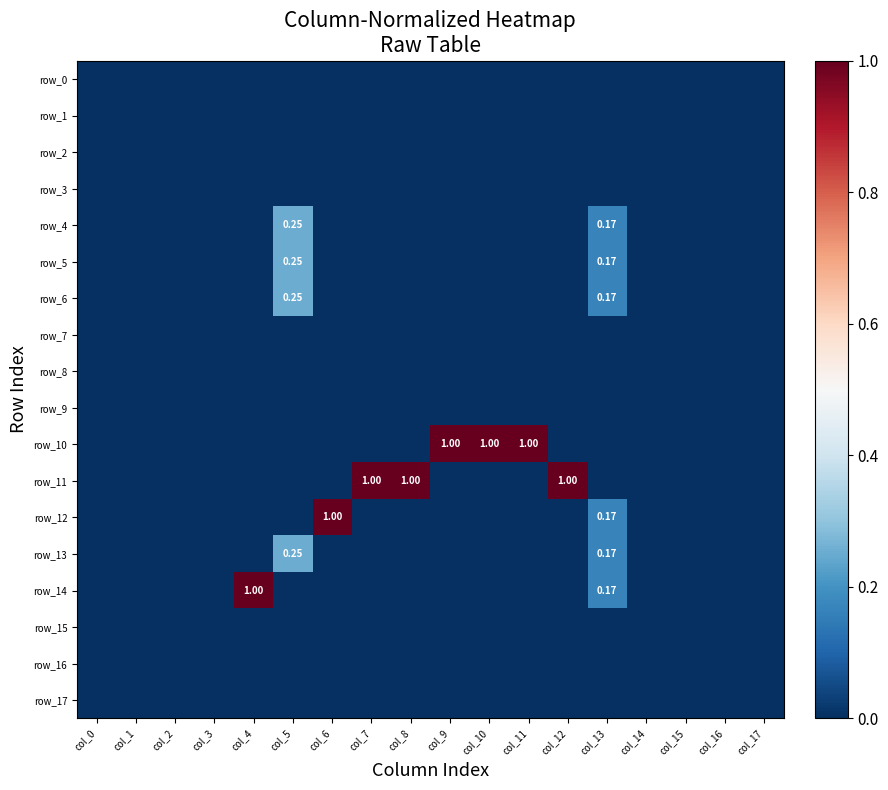

What is the difference between the maximum and minimum values in the row_12 series?

1.0